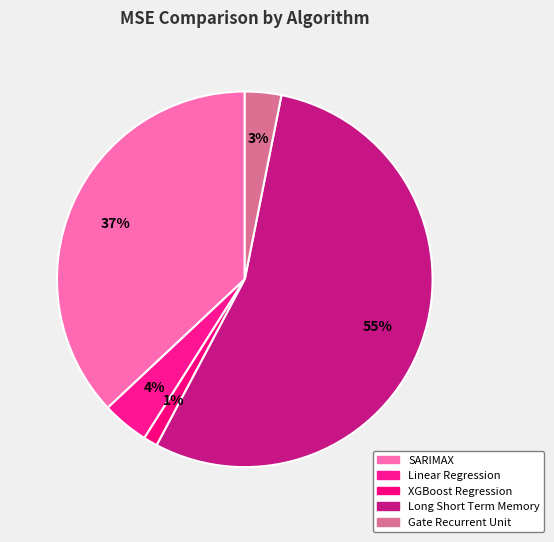

How many slices are in this pie chart?

5